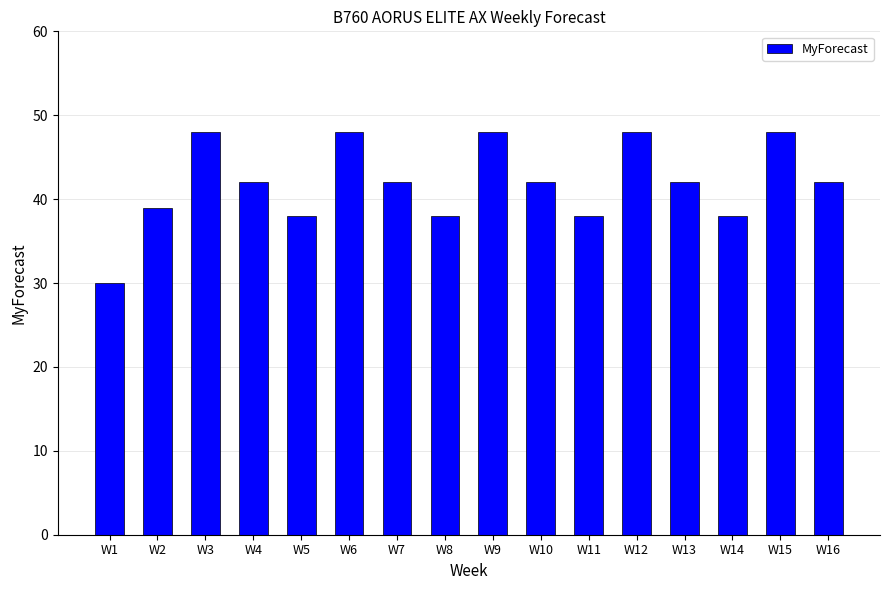

What is the difference between the values at W16 and W14?

4